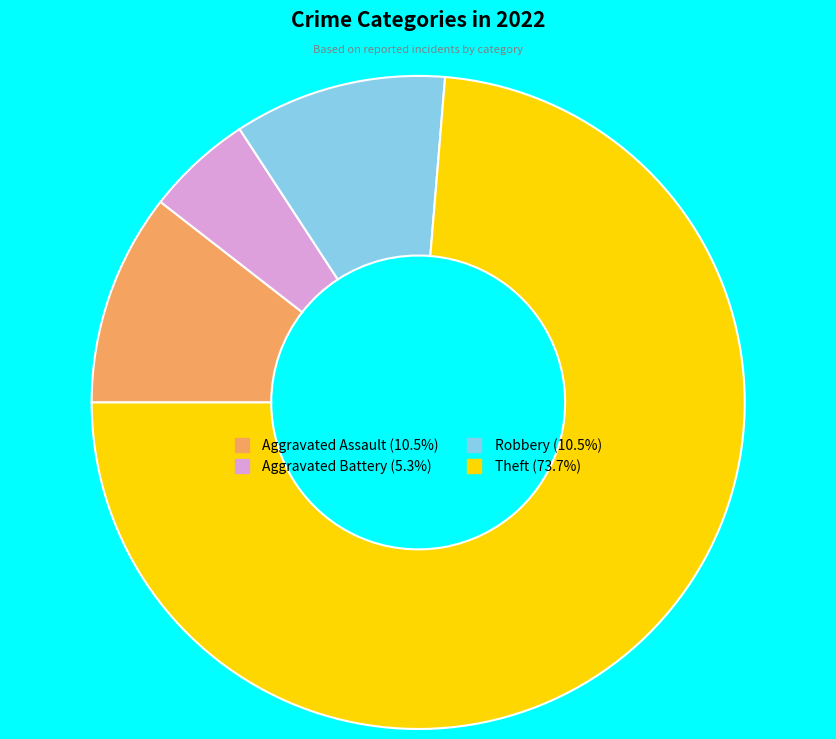

Does any single category account for the majority?

Yes